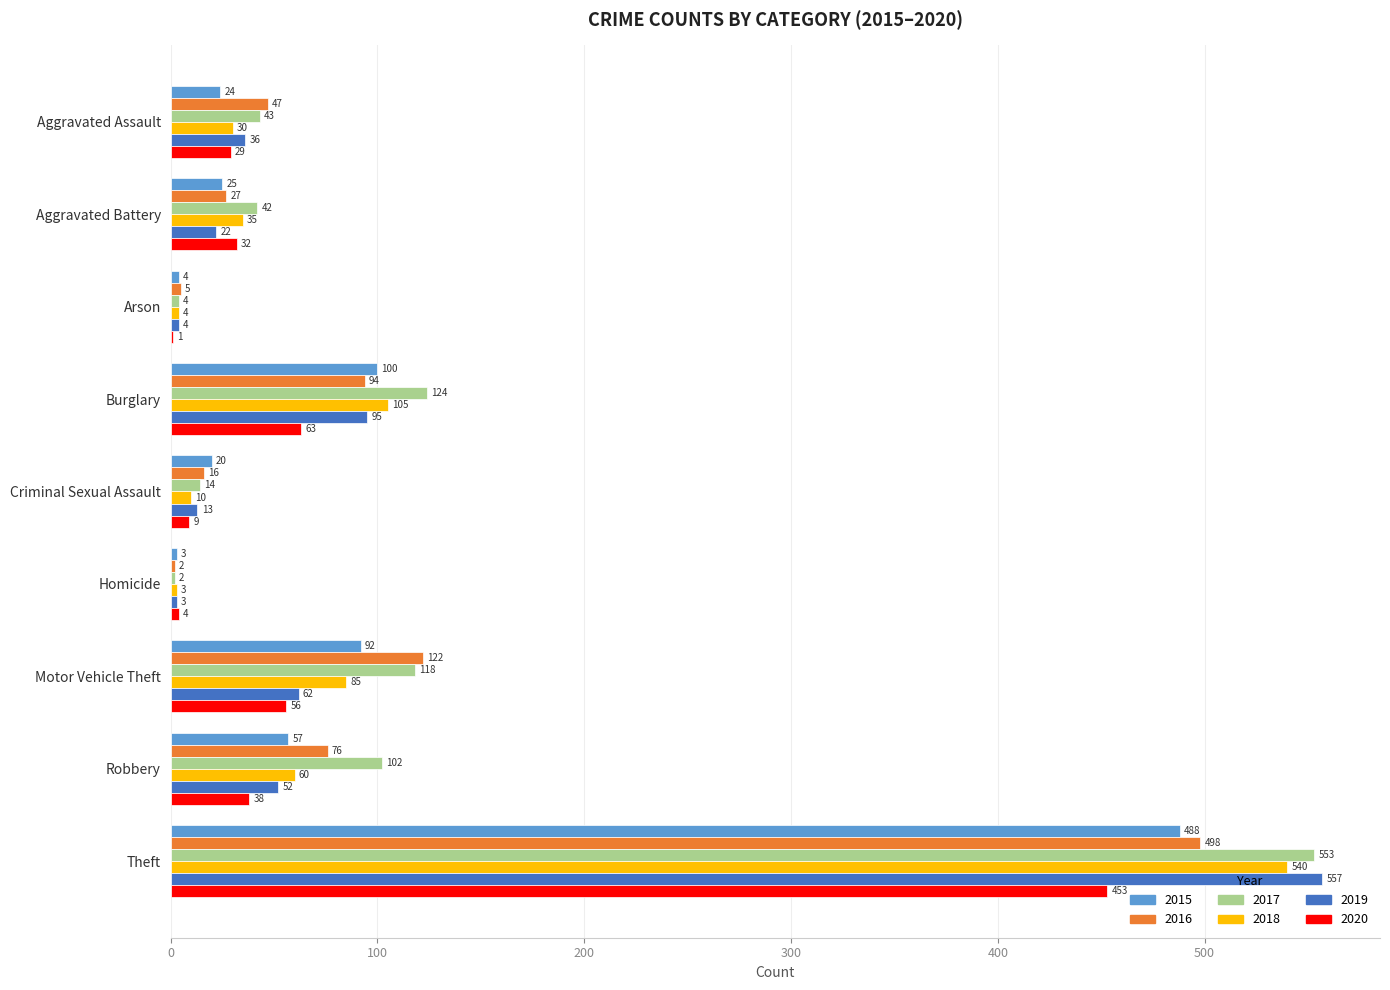

Which series changed the most between Homicide and Theft?

2019